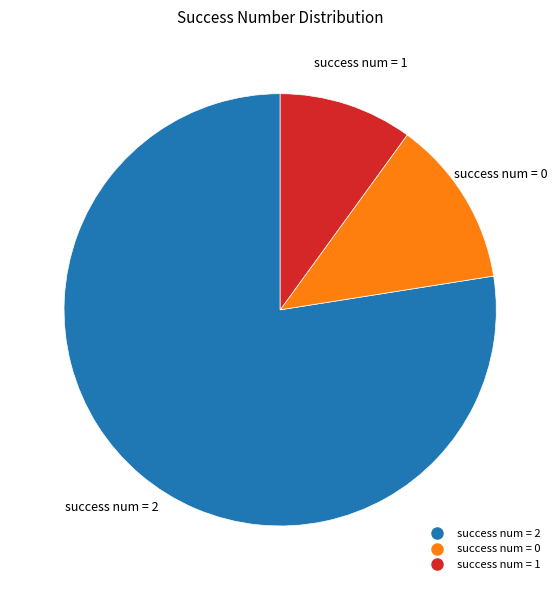

Does any single category account for the majority?

Yes